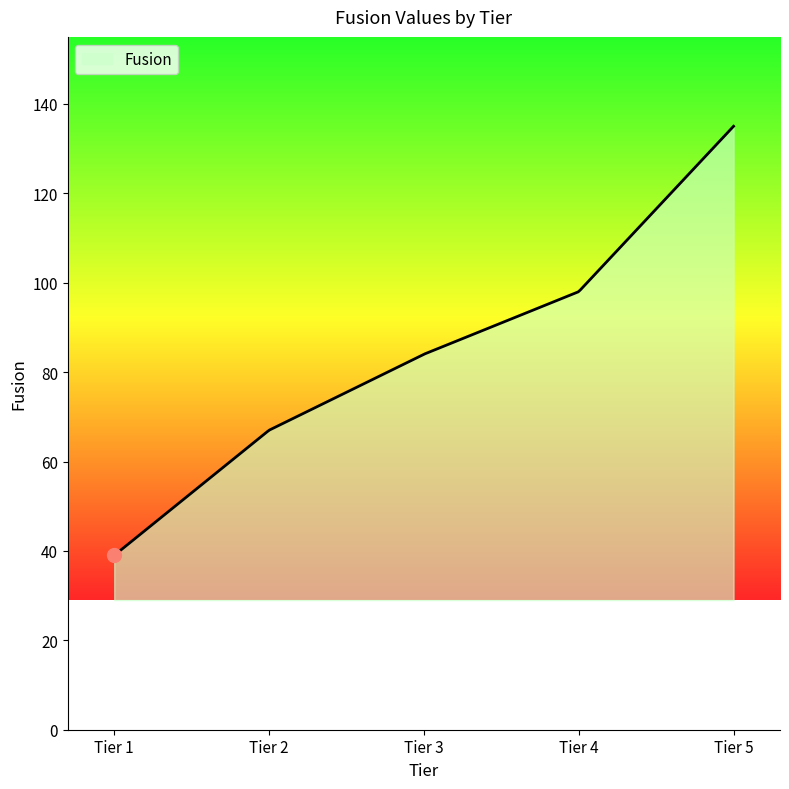

What is the smallest value displayed?

39.0